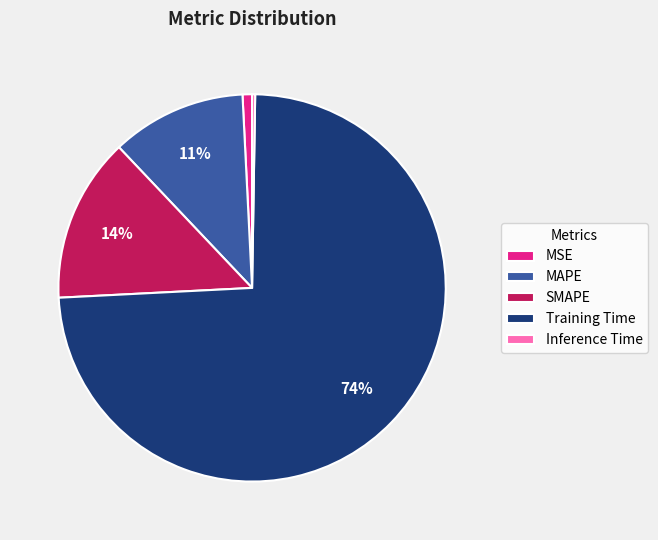

What percentage is the Training Time slice, to the nearest percent?

74%